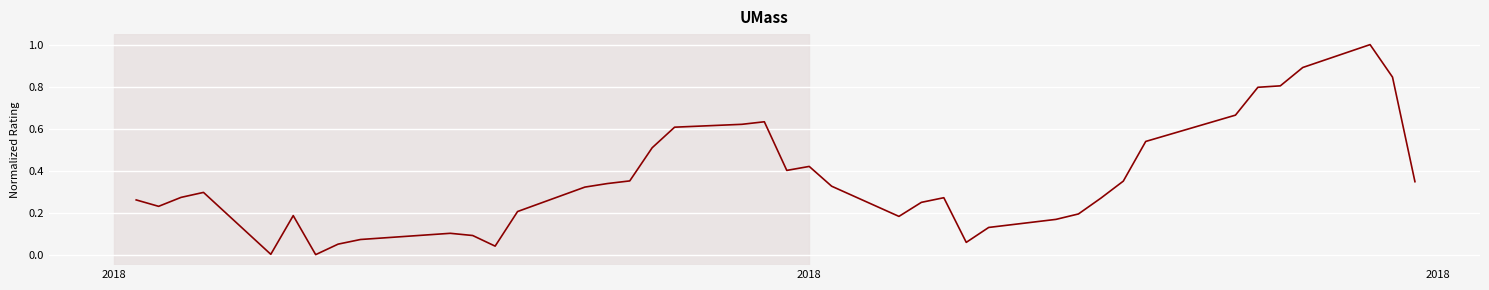

What is the difference between the maximum and minimum values?

1.0